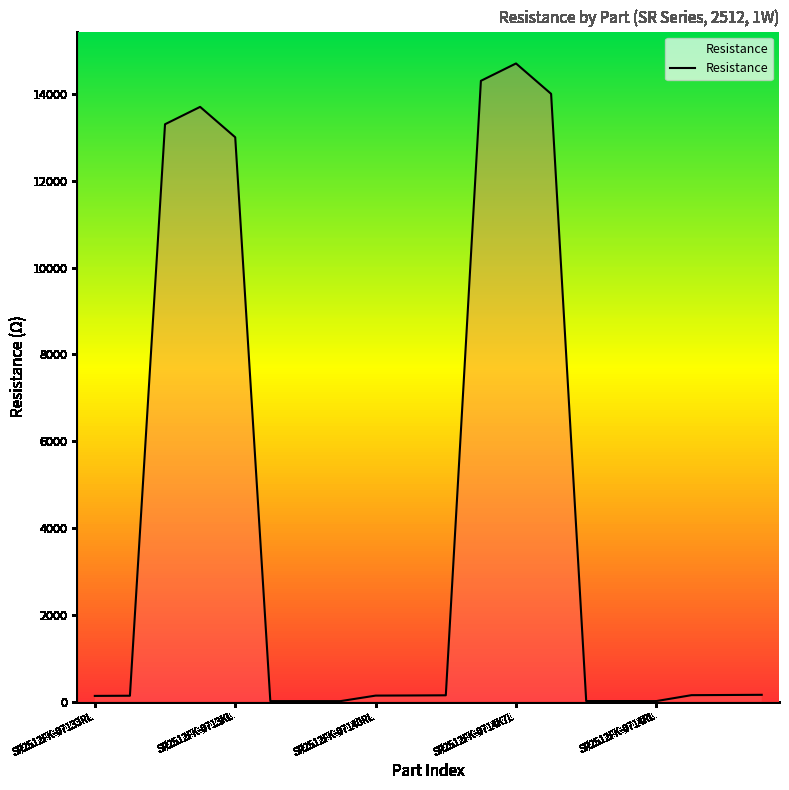

What is the greatest value displayed?

14700.0